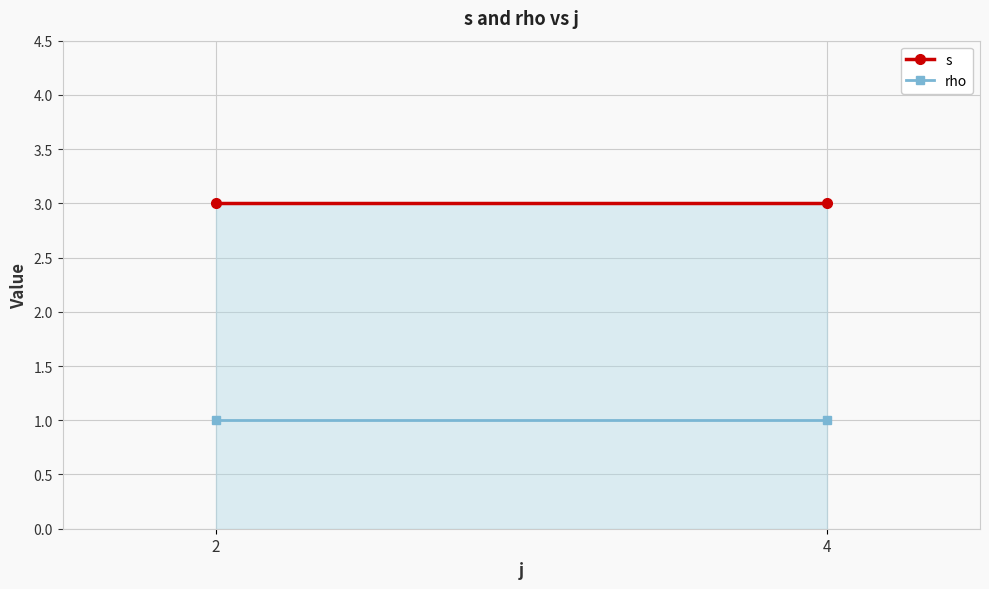

True or false: rho has a value of 1 at 4.

True